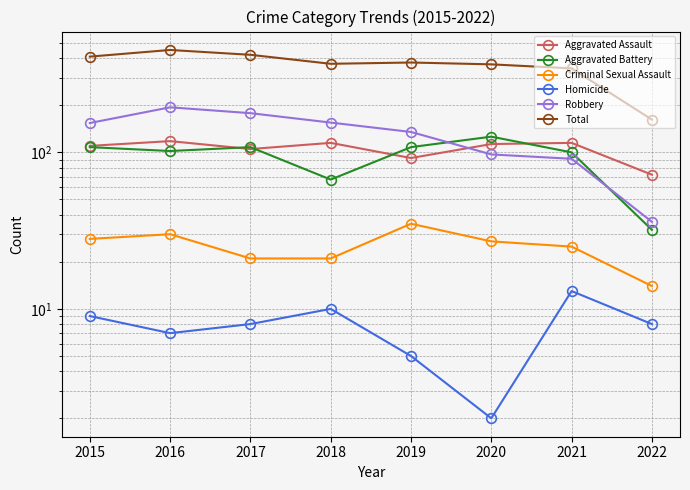

Rank the series at 2015 from highest to lowest value.

Total, Robbery, Aggravated Assault, Aggravated Battery, Criminal Sexual Assault, Homicide